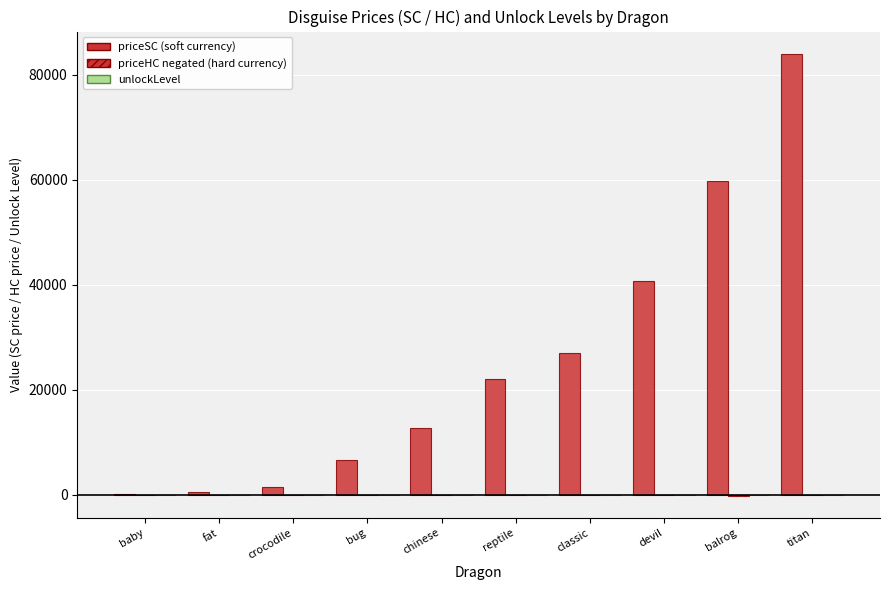

Are the bars grouped side by side (vs. stacked)?

Yes